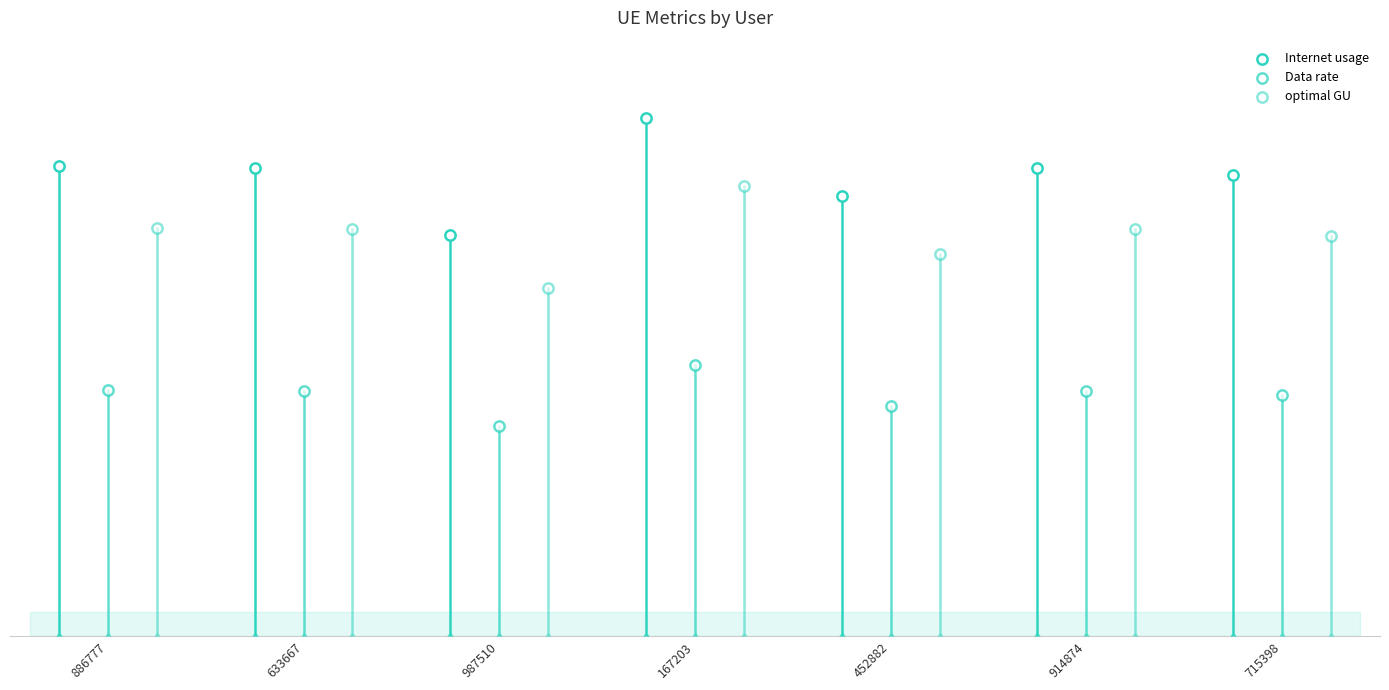

Which series reaches the minimum Y coordinate?

Data rate